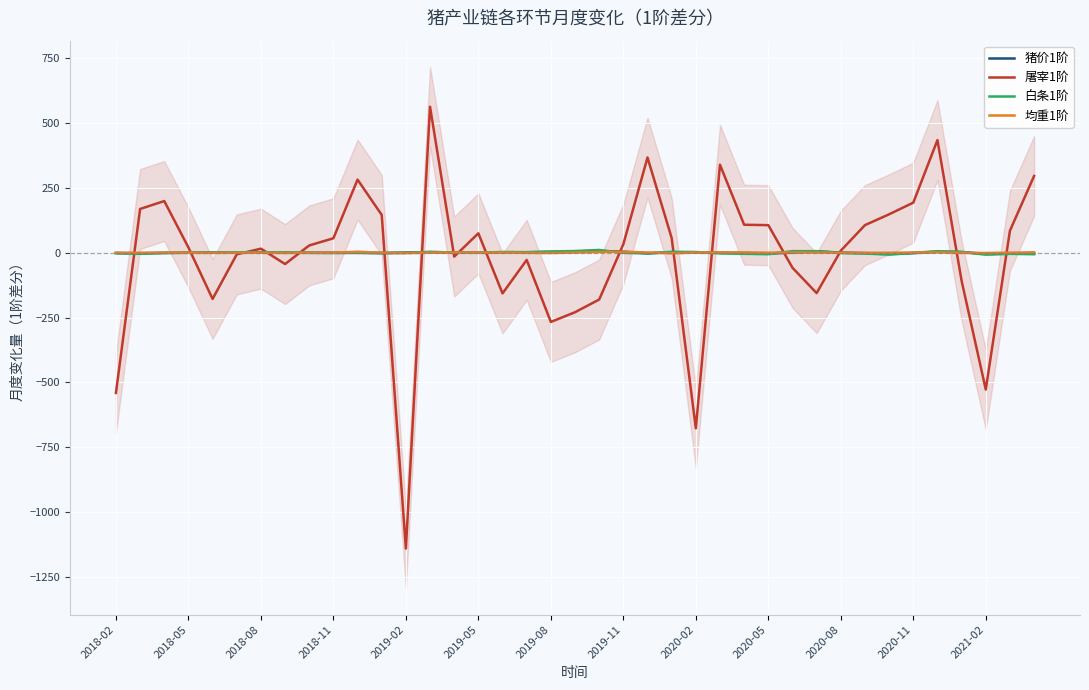

At how many categories does at least one series exceed -50?

39